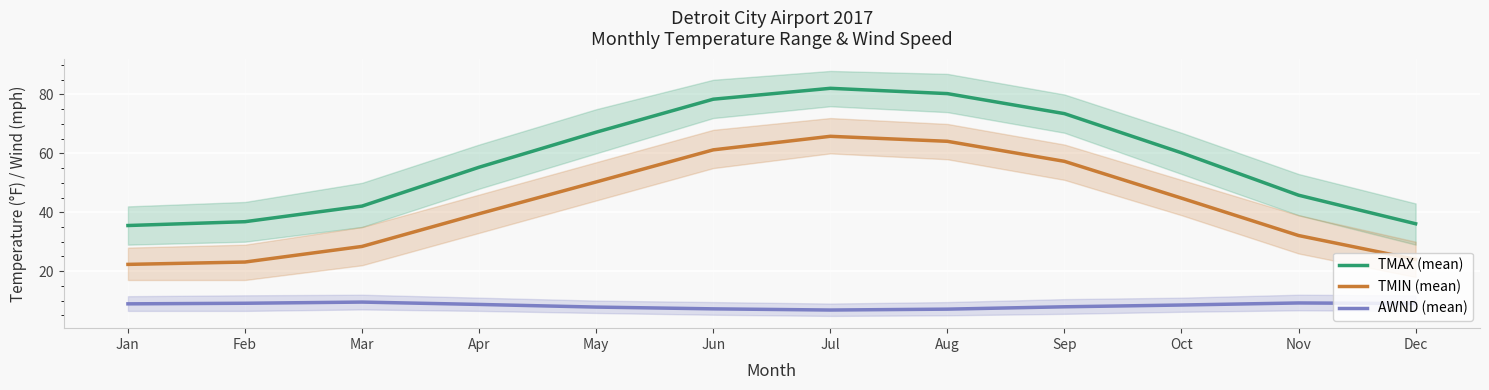

Rank the series at Mar from lowest to highest value.

AWND (mean), TMIN (mean), TMAX (mean)